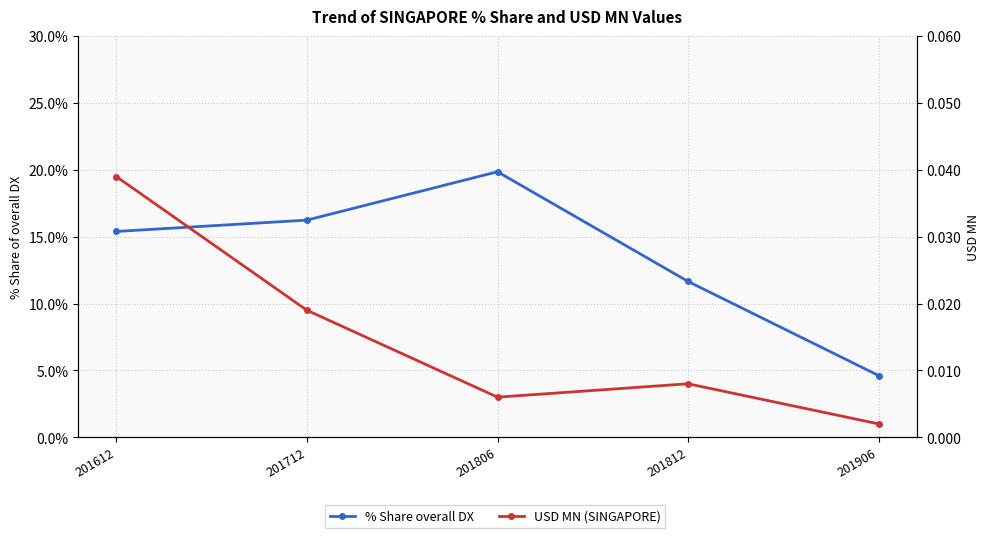

Is it true that USD MN (SINGAPORE) equals 0.0 at 201812?

True